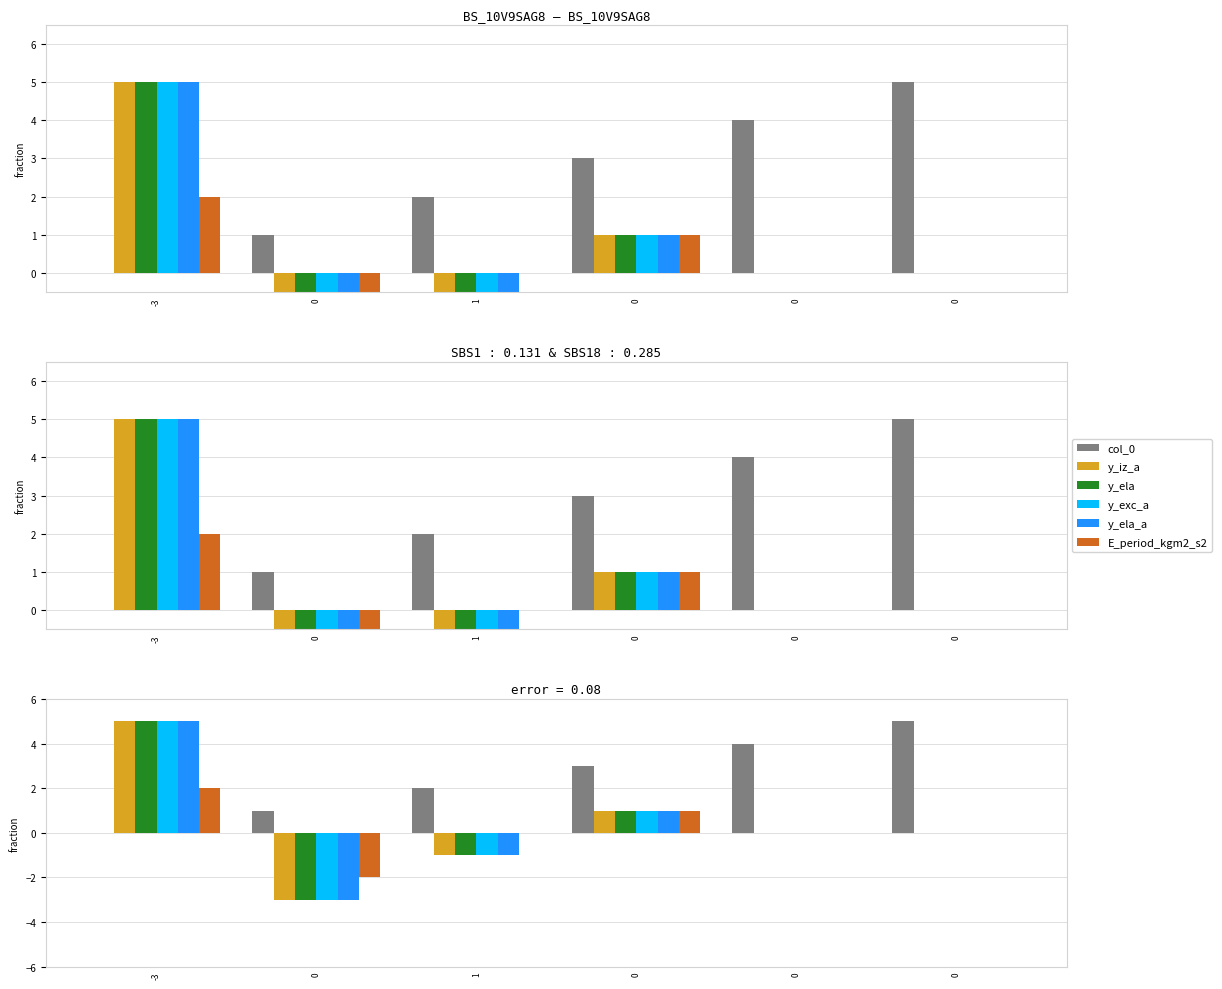

Rank the categories by y_ela value from highest to lowest.

-3, 0, 0, 0, 1, 0